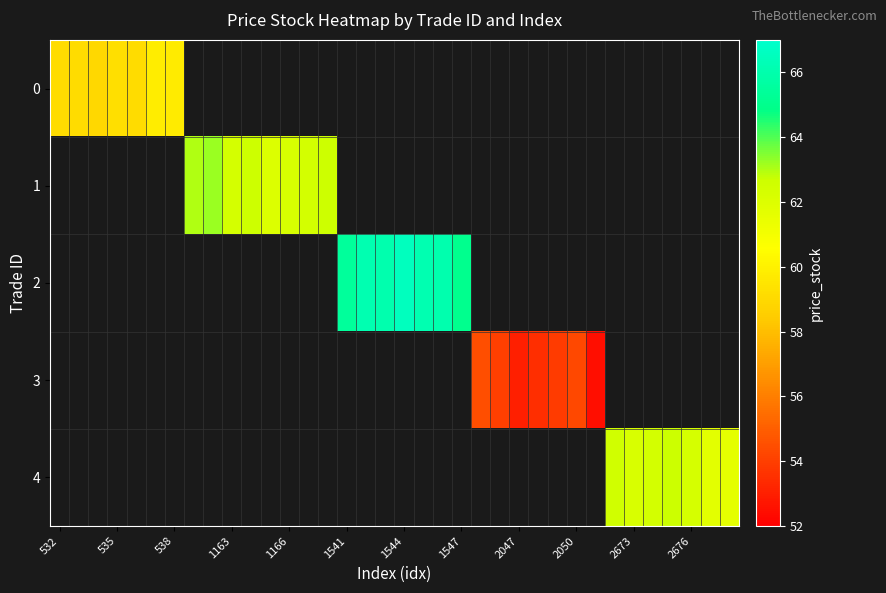

How many distinct data groups are displayed?

5